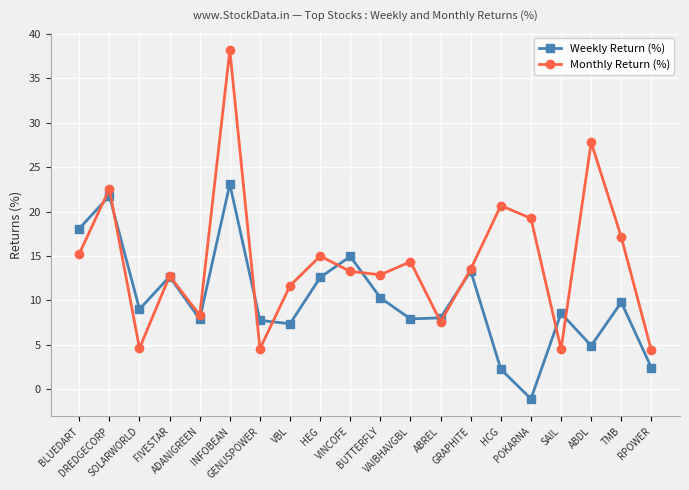

Between which two adjacent categories do Monthly Return (%) and Weekly Return (%) first intersect?

BLUEDART and DREDGECORP